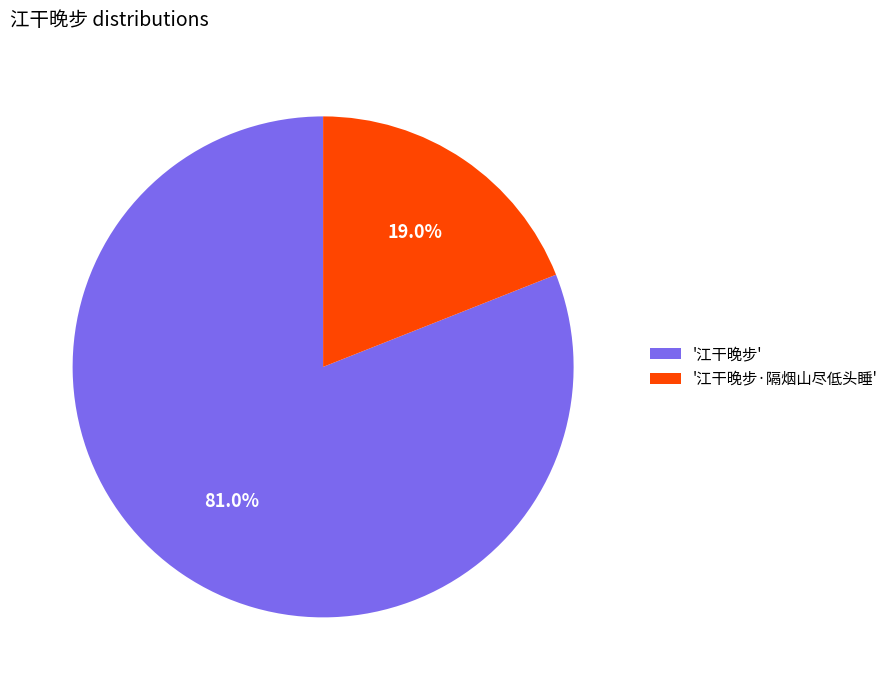

Is there a majority slice in this chart?

Yes